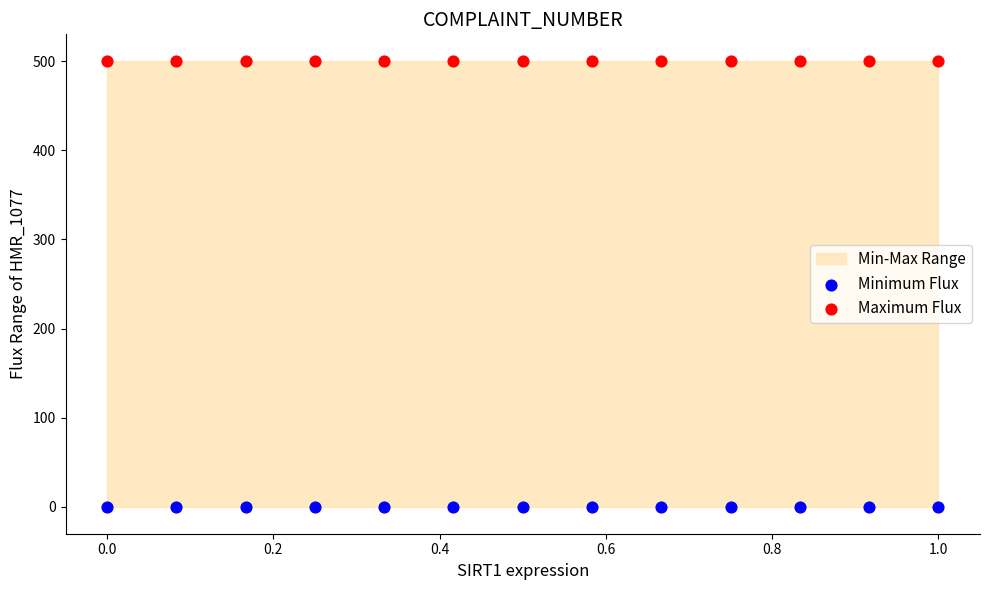

Which series reaches the minimum Y coordinate?

Minimum Flux